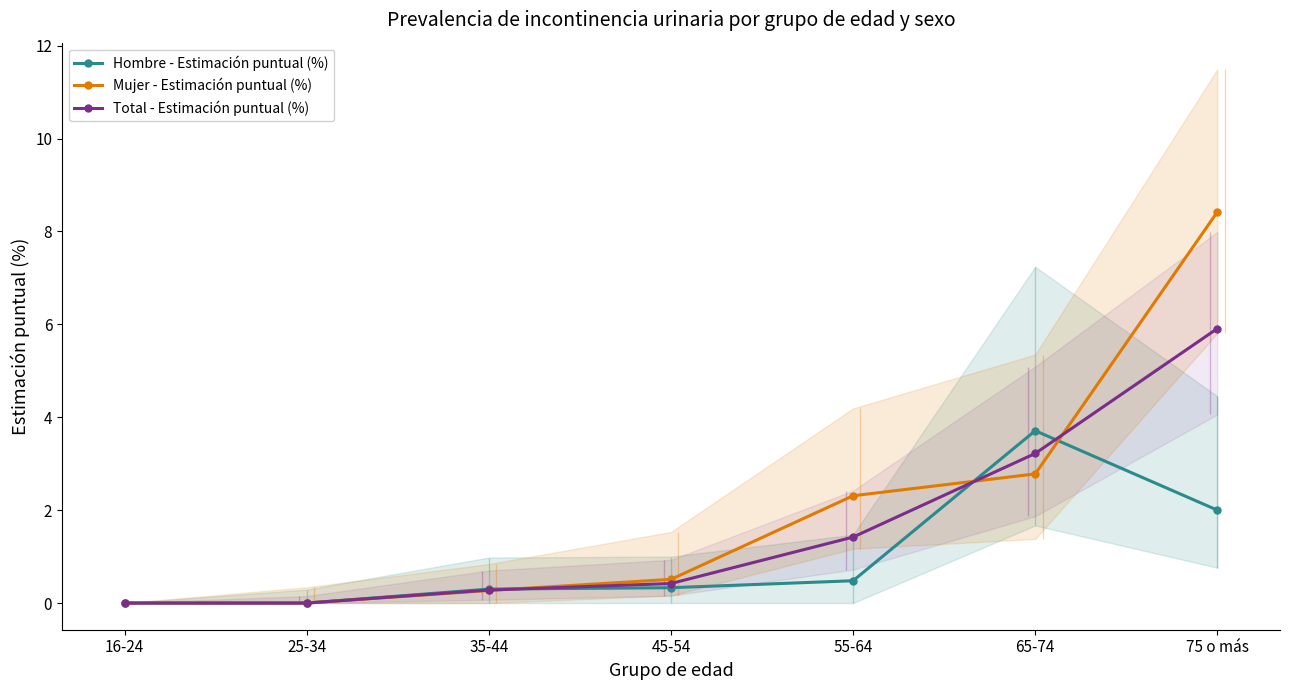

True or false: Mujer - Estimación puntual (%) has more than 0 points higher than both neighbors.

False